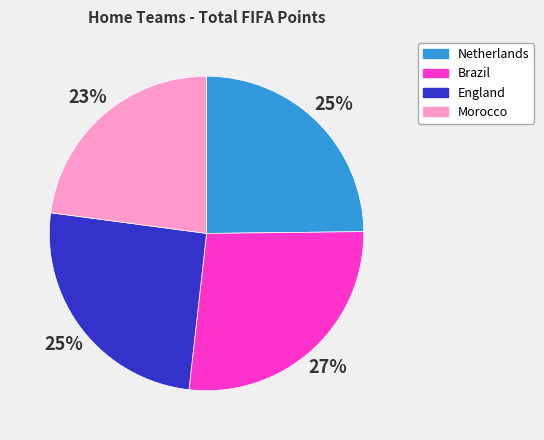

What percentage is the Netherlands slice, to the nearest percent?

25%